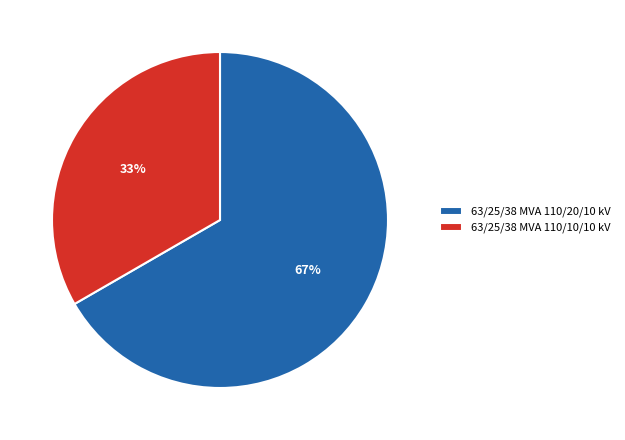

To the nearest percent, what is the combined percentage of 63/25/38 MVA 110/20/10 kV and 63/25/38 MVA 110/10/10 kV?

100%